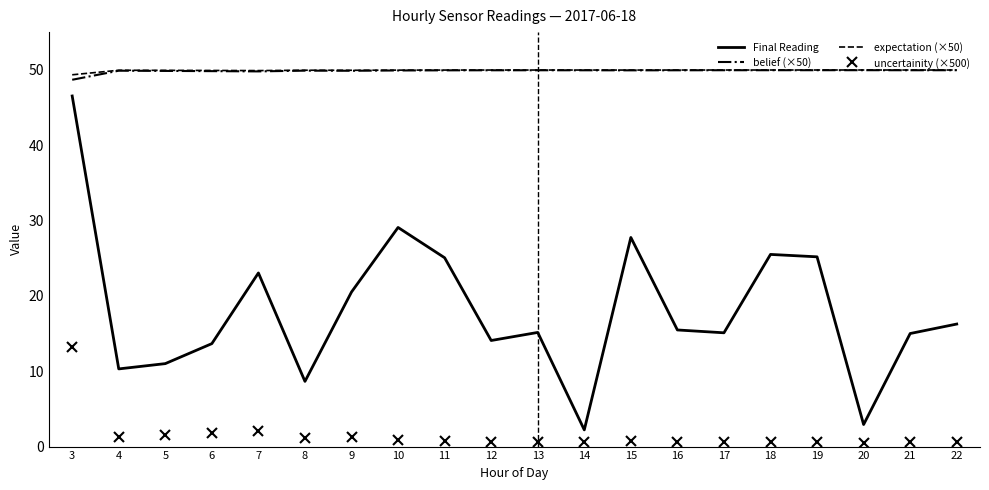

What is the average value of the uncertainity (×500) series?

1.5